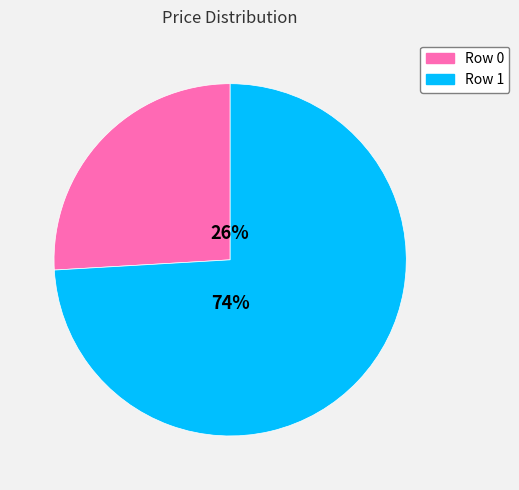

To the nearest percent, what percentage of the pie is Row 1?

74%